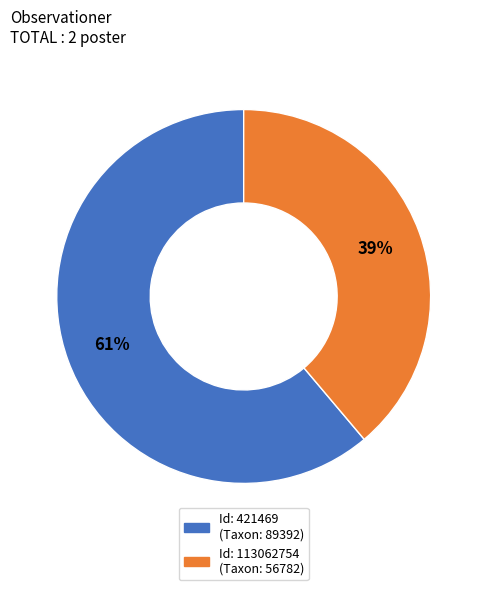

How many segments does this pie chart have?

2